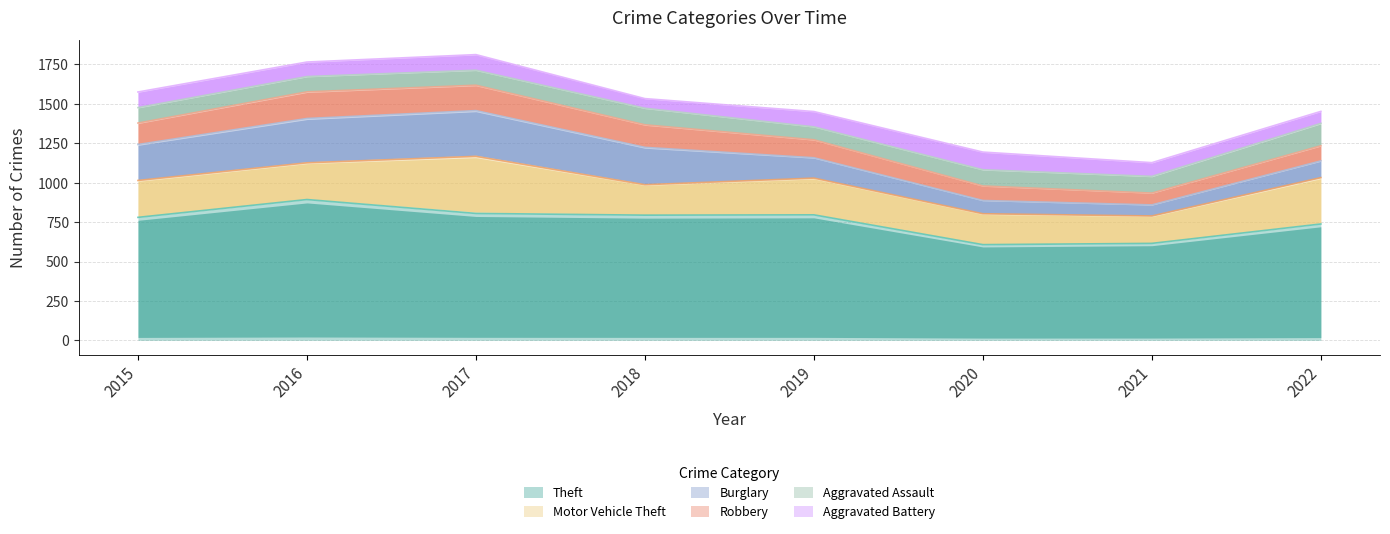

At which label is Burglary closest to 180?

2015